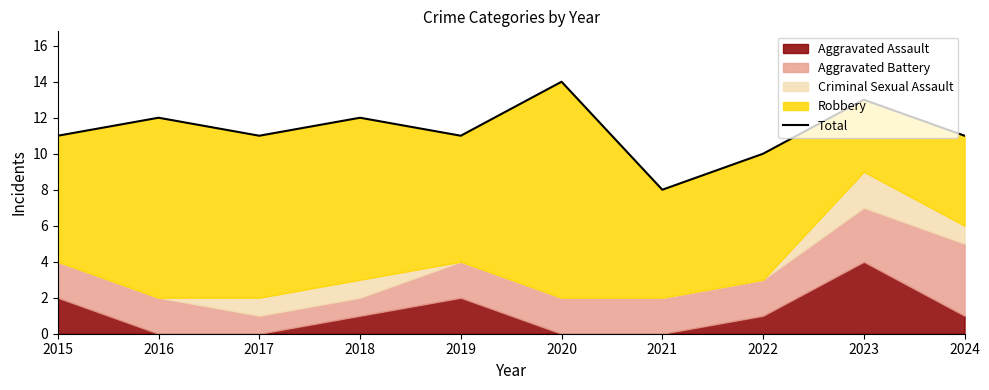

Between 2022 and 2020, which is larger?

2020